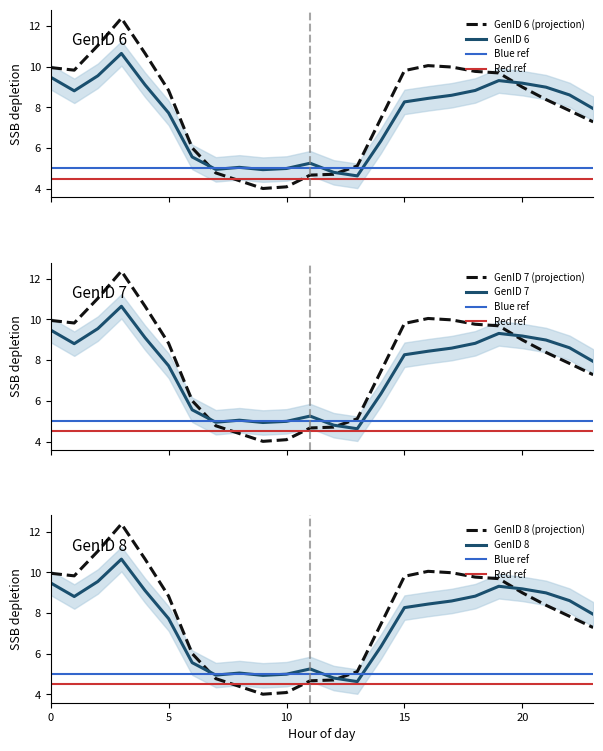

What is the sum of the GenID_6 values at 10 and 16?

13.4